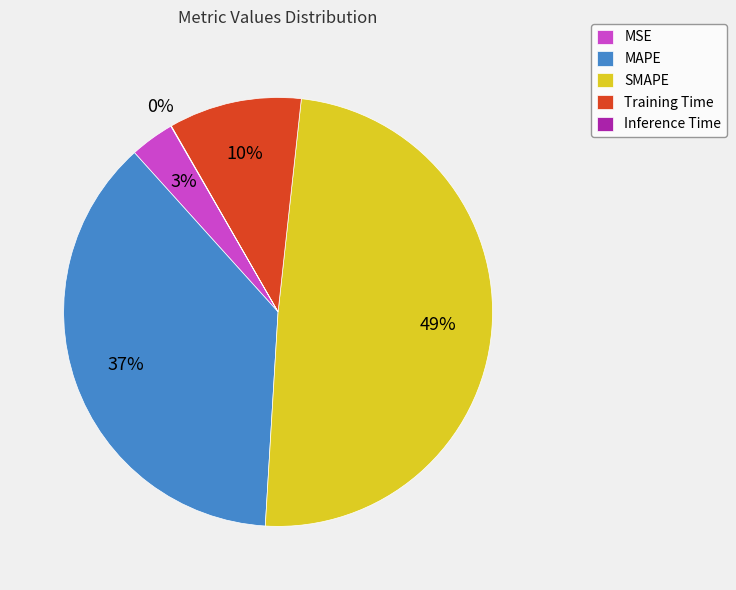

Combined, do Training Time and MAPE account for over 50%?

No